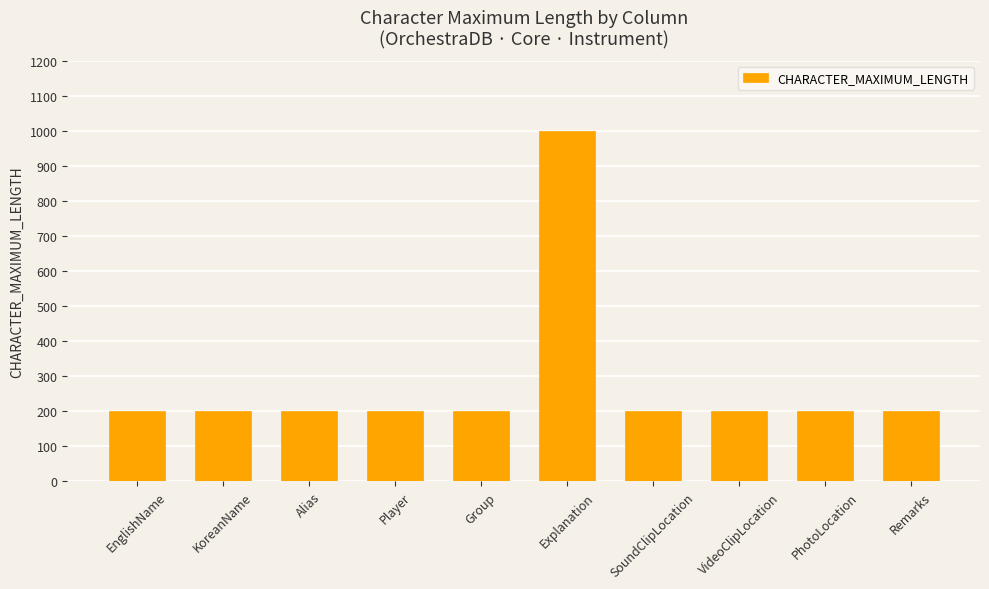

Which label corresponds to the largest value in the chart?

Explanation